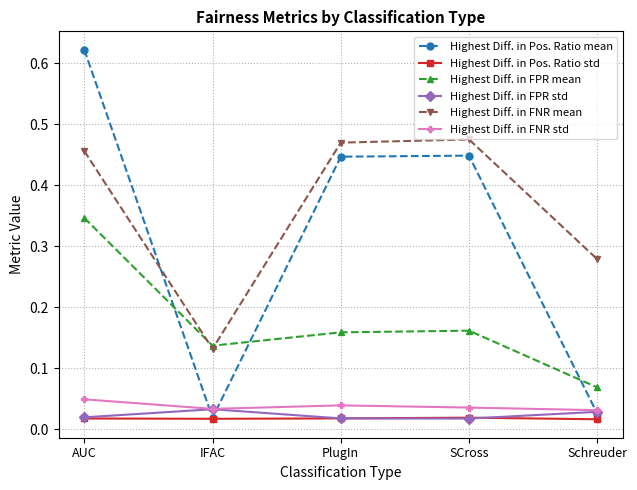

What position from the right is IFAC?

4